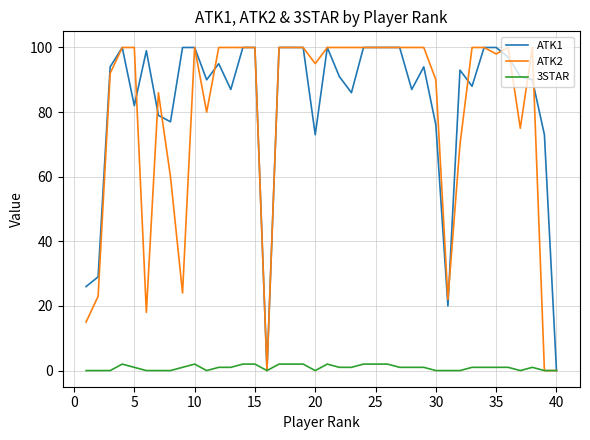

True or false: 3STAR has a value of 2 at 15.

True